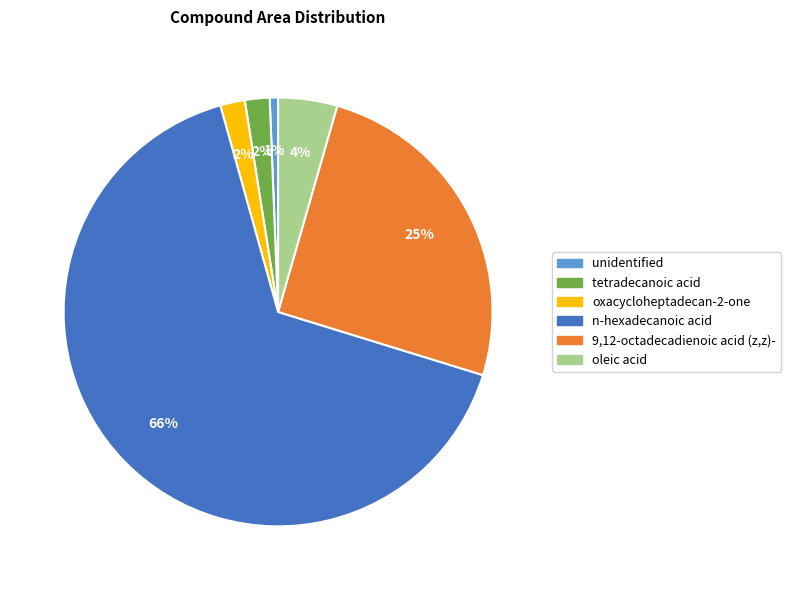

Do oxacycloheptadecan-2-one and unidentified together represent more than half of the pie?

No